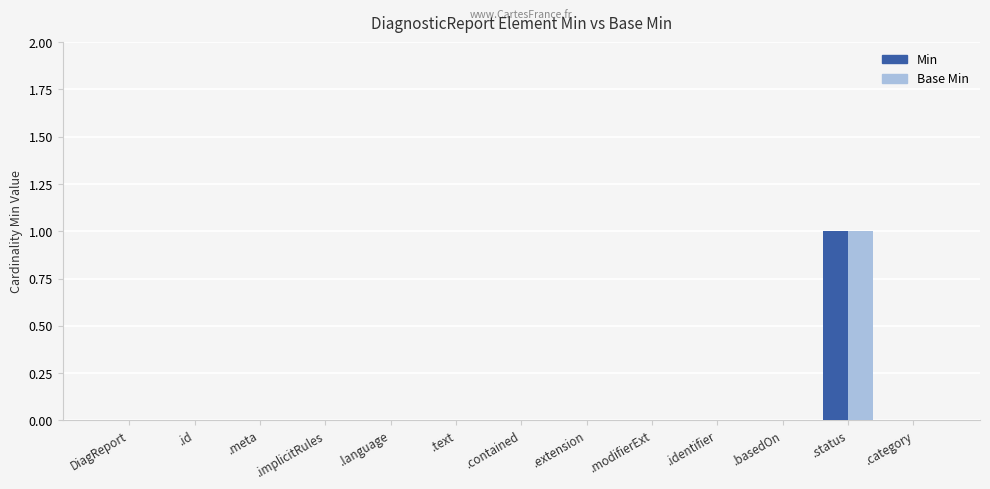

Reading right to left, extract all data points from this chart.

Min: 0	1	0	0	0	0	0	0	0	0	0	0	0
Base Min: 0	1	0	0	0	0	0	0	0	0	0	0	0